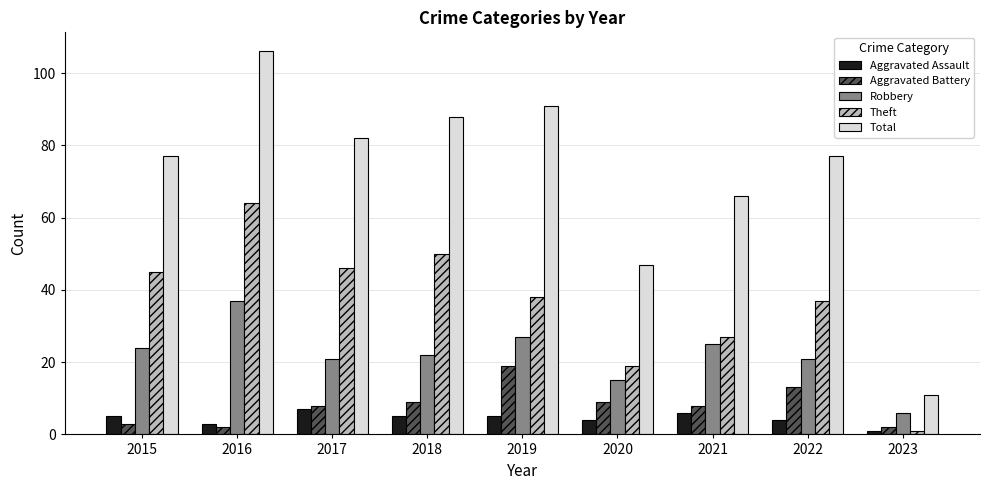

Which series has the largest range (max minus min)?

Total